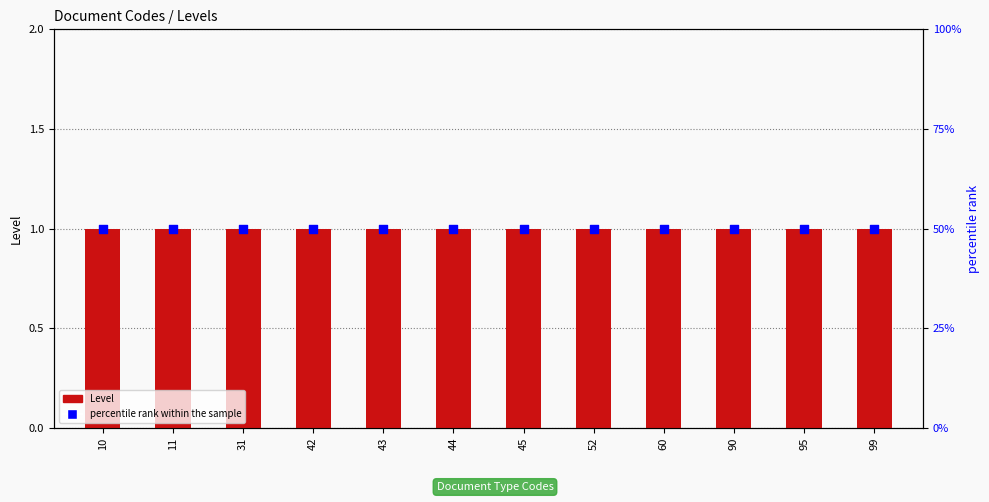

Which series has the largest Y range (max minus min)?

Level